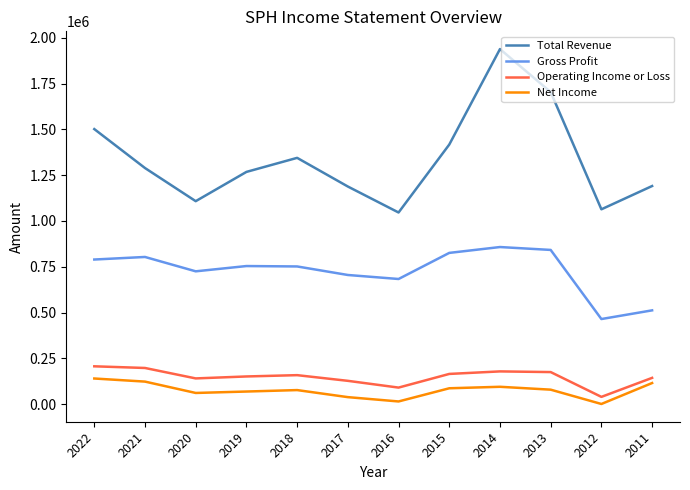

What is the greatest value displayed?

1938300